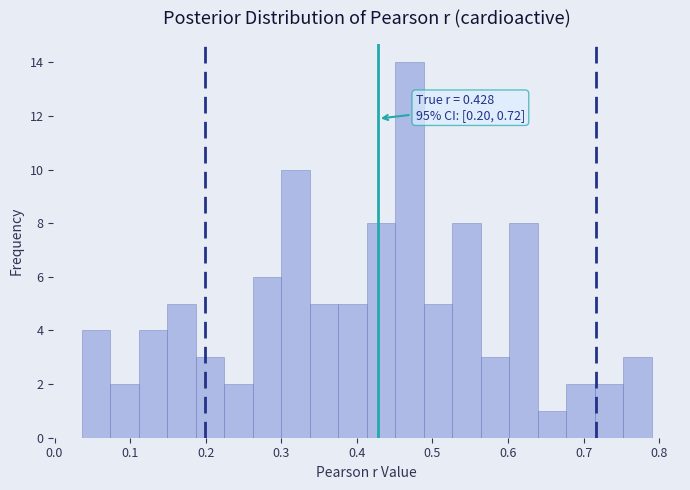

Read against the x-axis, roughly where is the centre of the tallest bar?

0.47